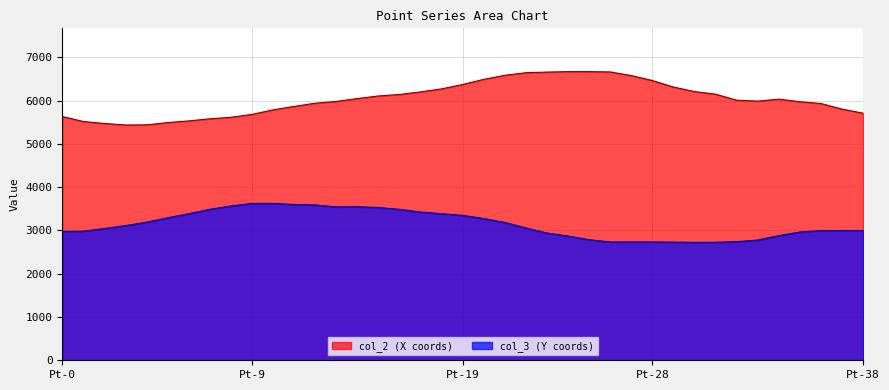

What is the value of the col_2 point at the 5th from the left?

5439.5